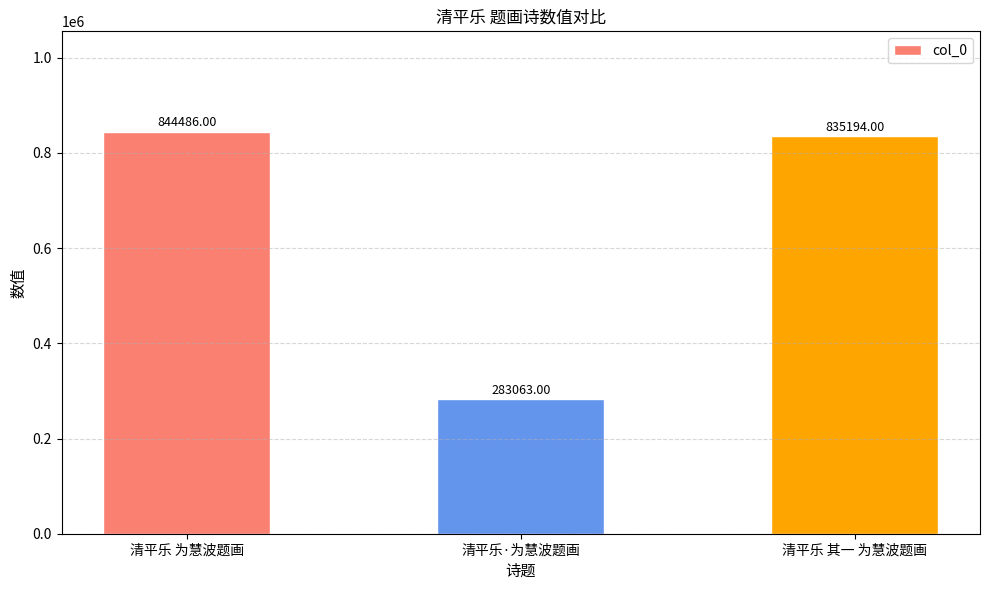

Where is the data nearest to the value 563774?

清平乐 其一 为慧波题画